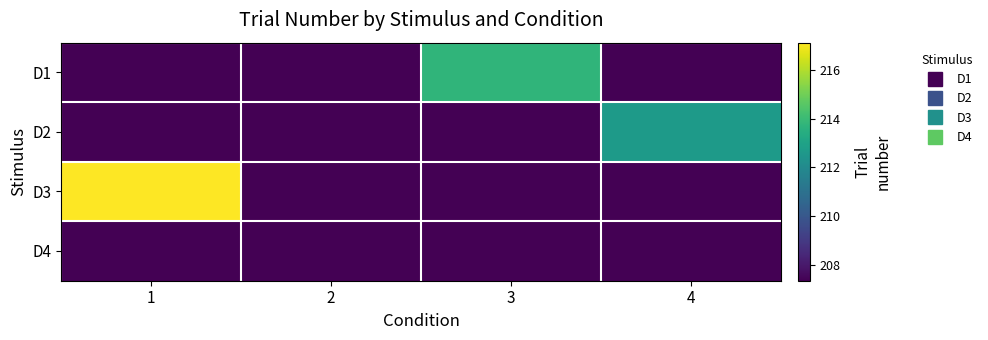

What is the smallest value displayed?

207.4